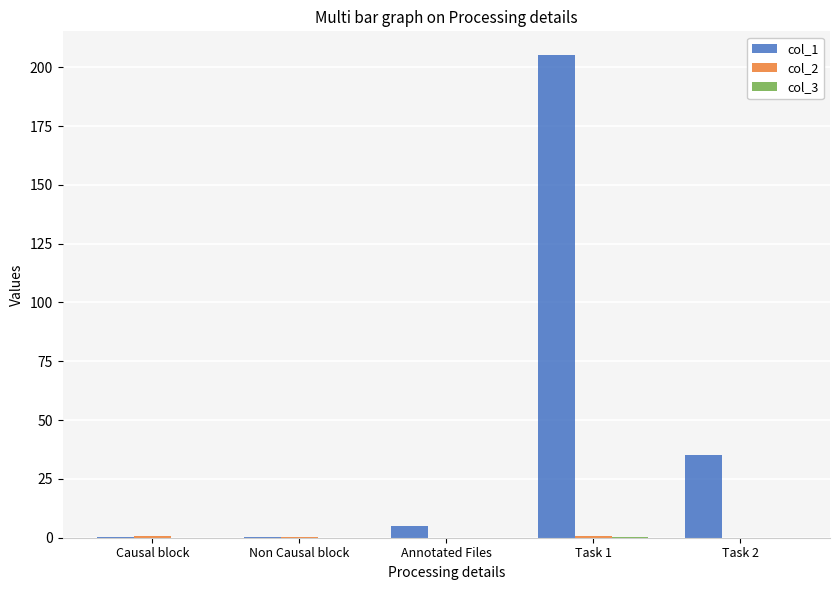

The value of col_1 at Annotated Files is 5.0. True or false?

True